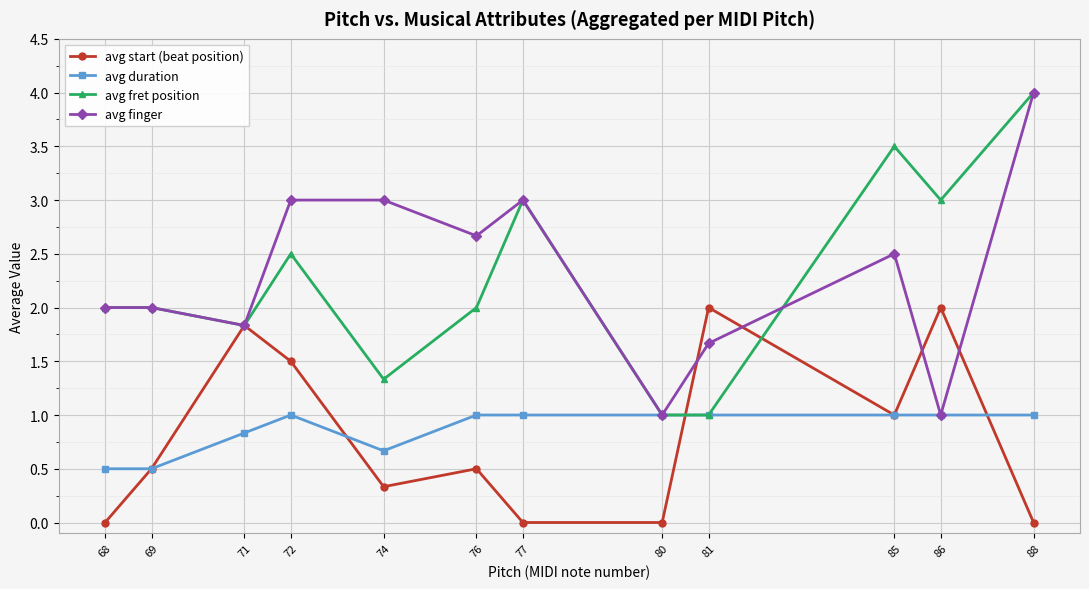

What is the minimum value for avg finger?

1.0